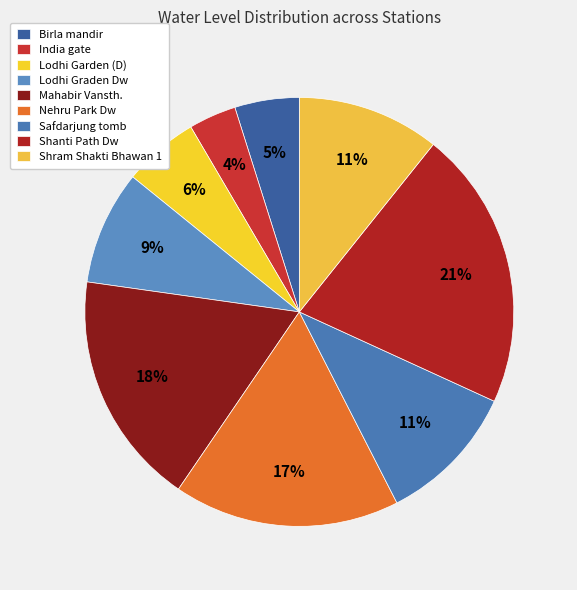

Which category has the smallest portion of the pie?

India gate